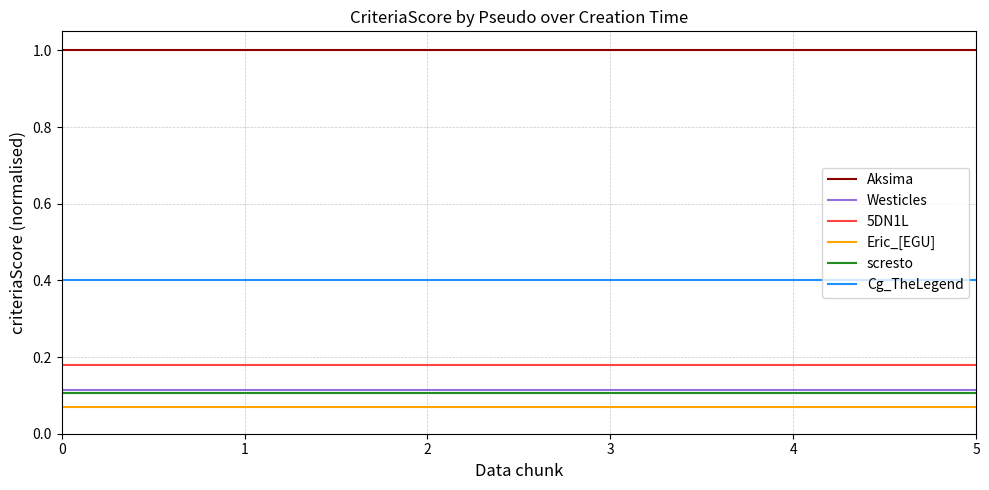

How many lines are shown in the chart?

6